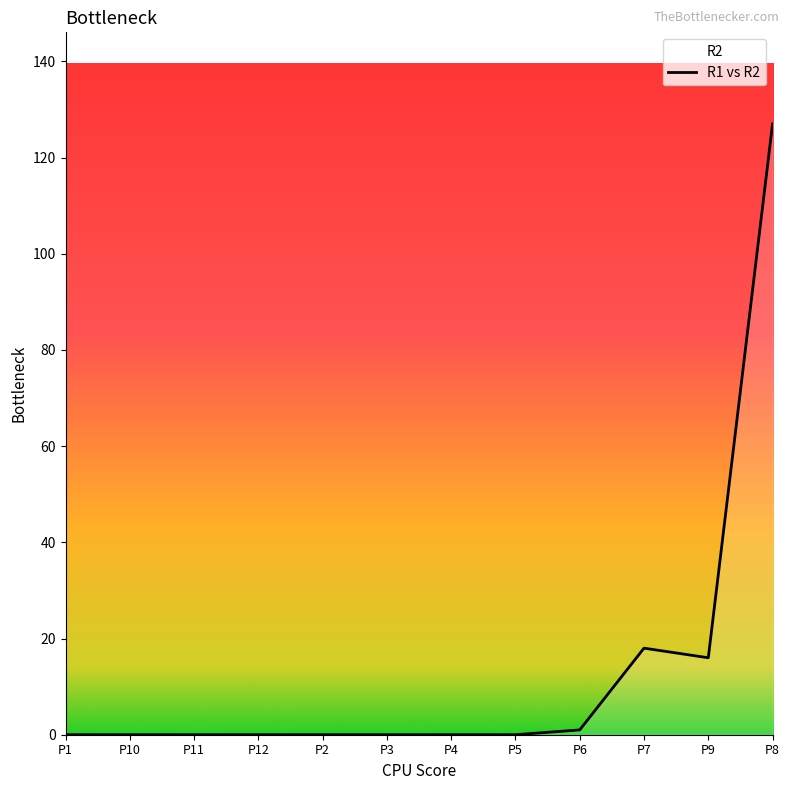

Between P10 and P6, which series saw the biggest shift?

R2